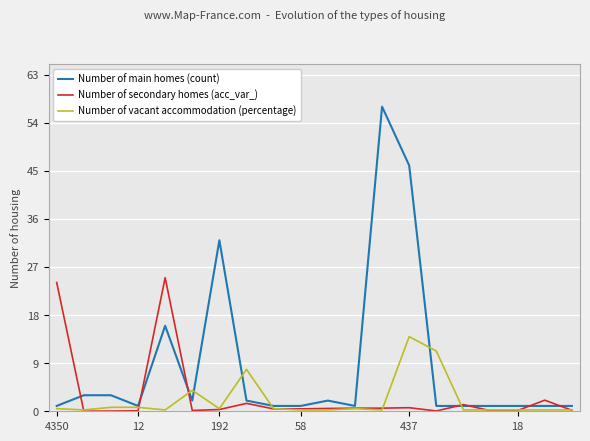

Which series has the largest total across all categories?

Number of main homes (count)